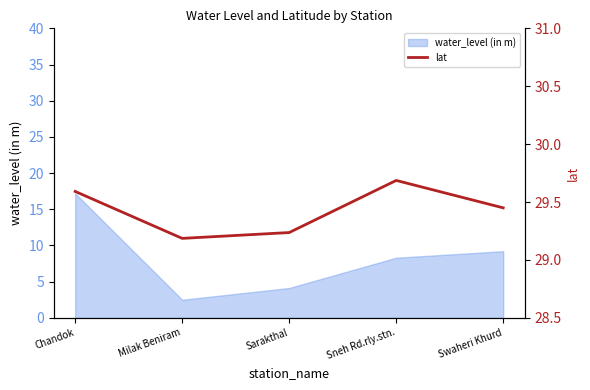

Where is the first local maximum?

Sneh Rd.rly.stn.